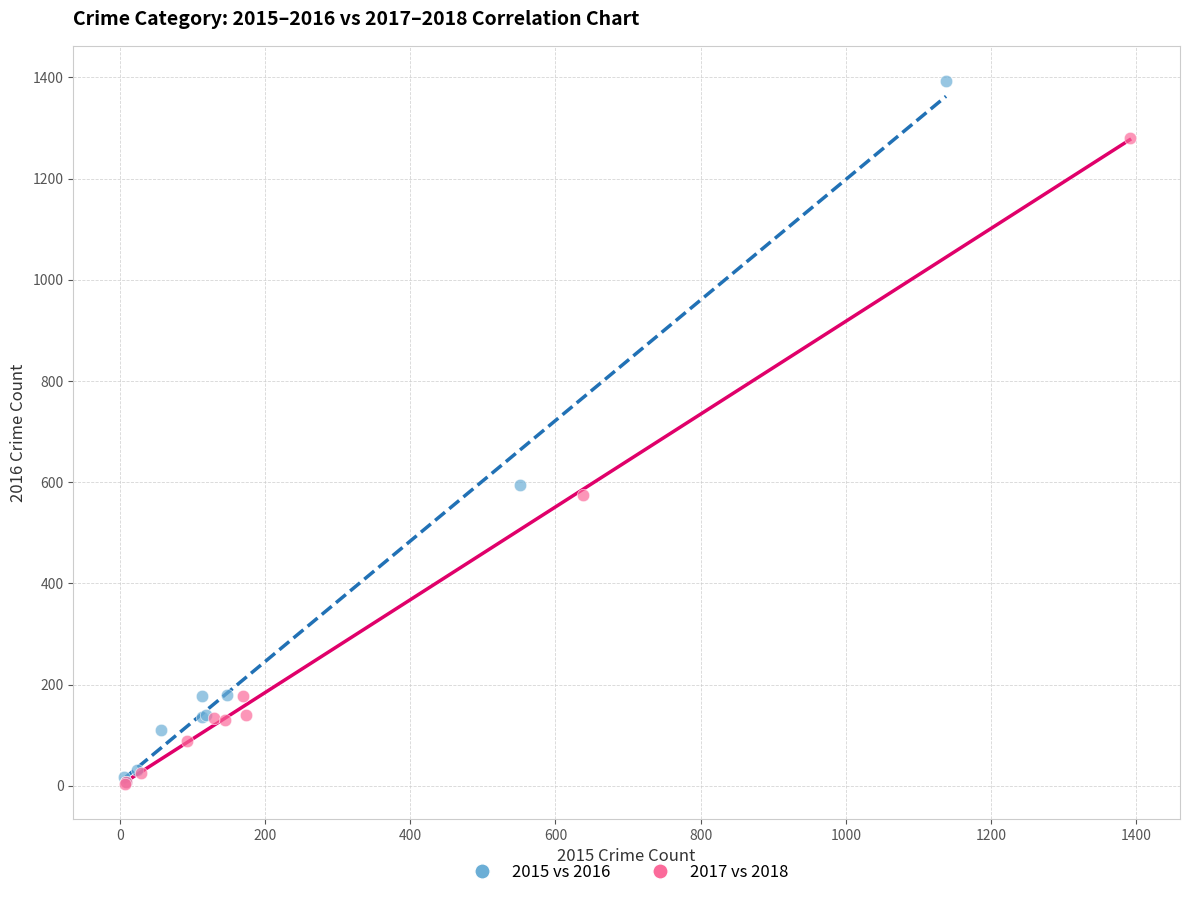

What are all the series names shown in the legend?

2015 vs 2016, 2017 vs 2018